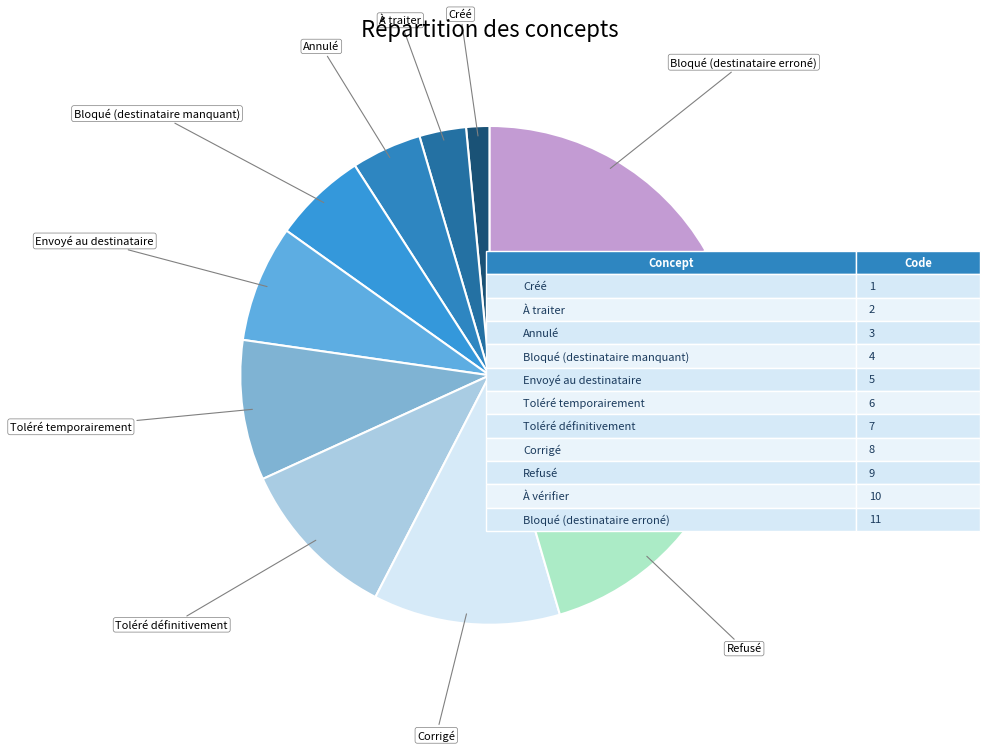

Count the number of slices in the pie.

11